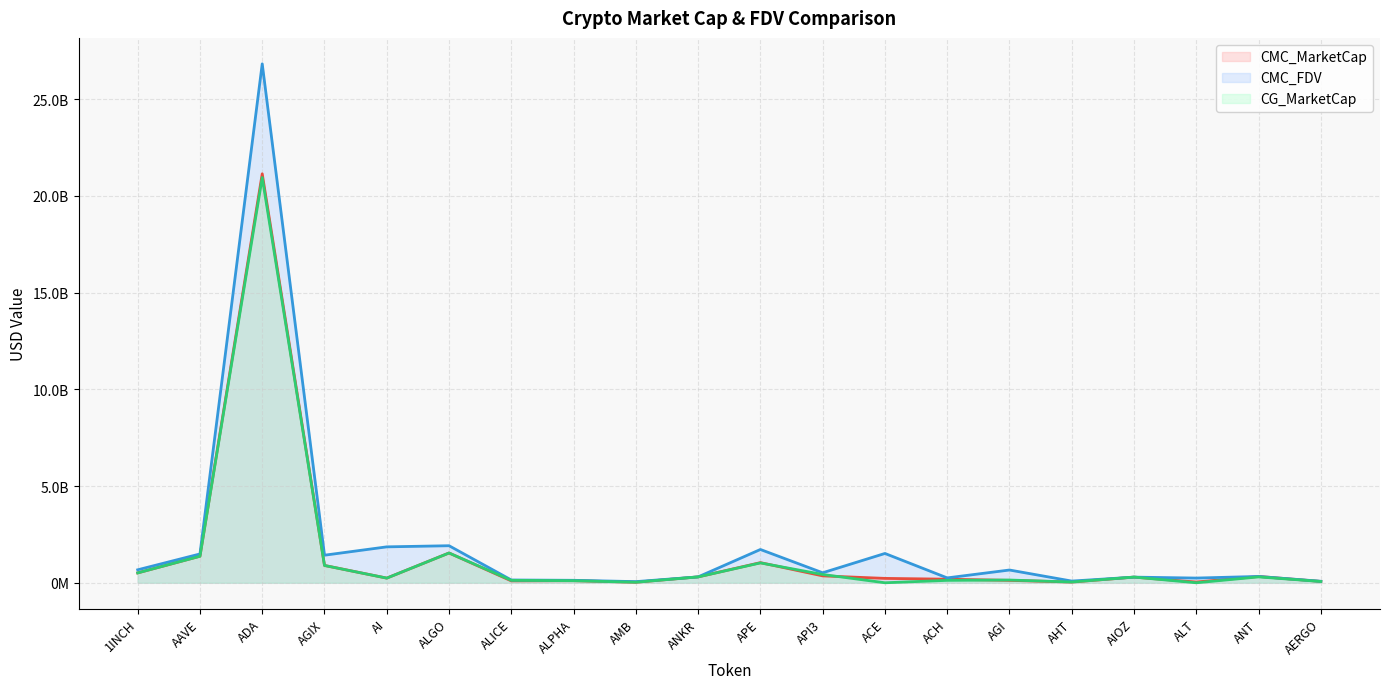

The CG_MarketCap series shows 893697571.0 at AGIX. True or false?

True